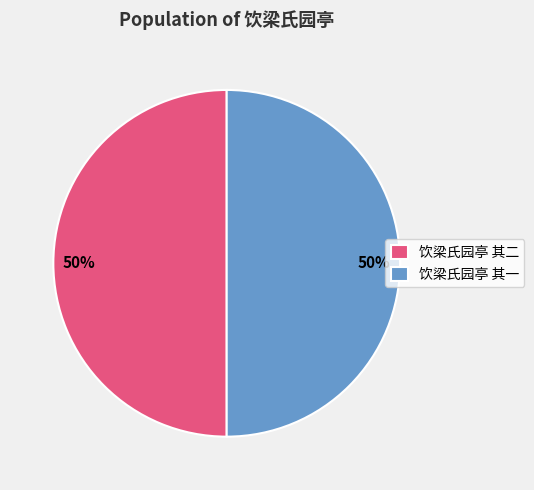

What is the ratio of the value at 饮梁氏园亭 其二 to the value at 饮梁氏园亭 其一?

1.0